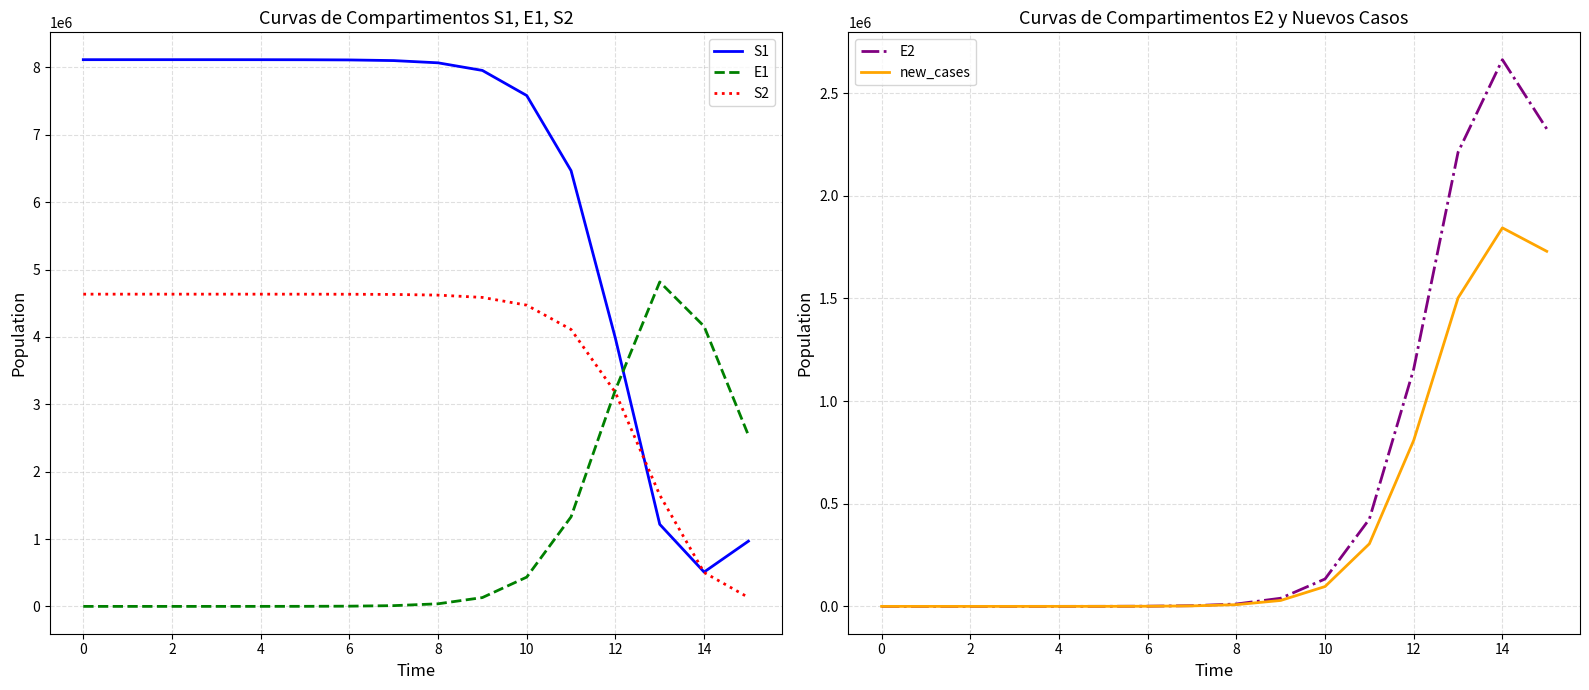

What is the lowest value of the S1 series?

509907.9